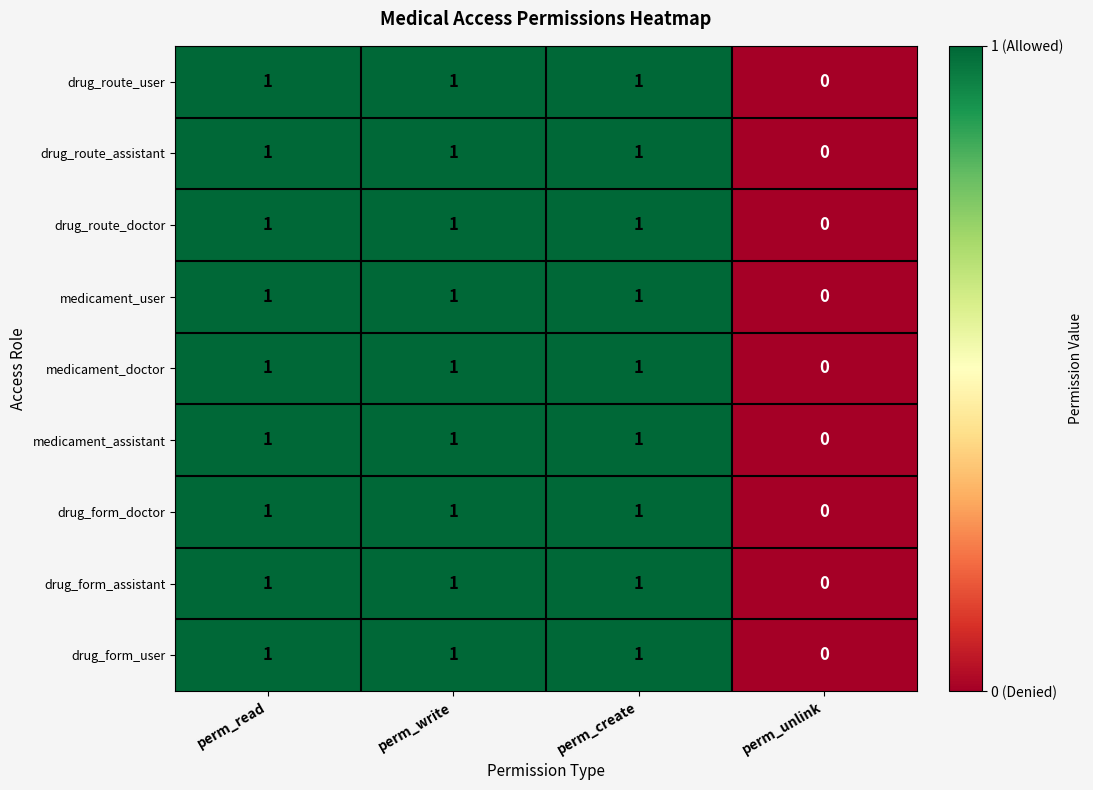

What is the sum of all drug_route_user values?

3